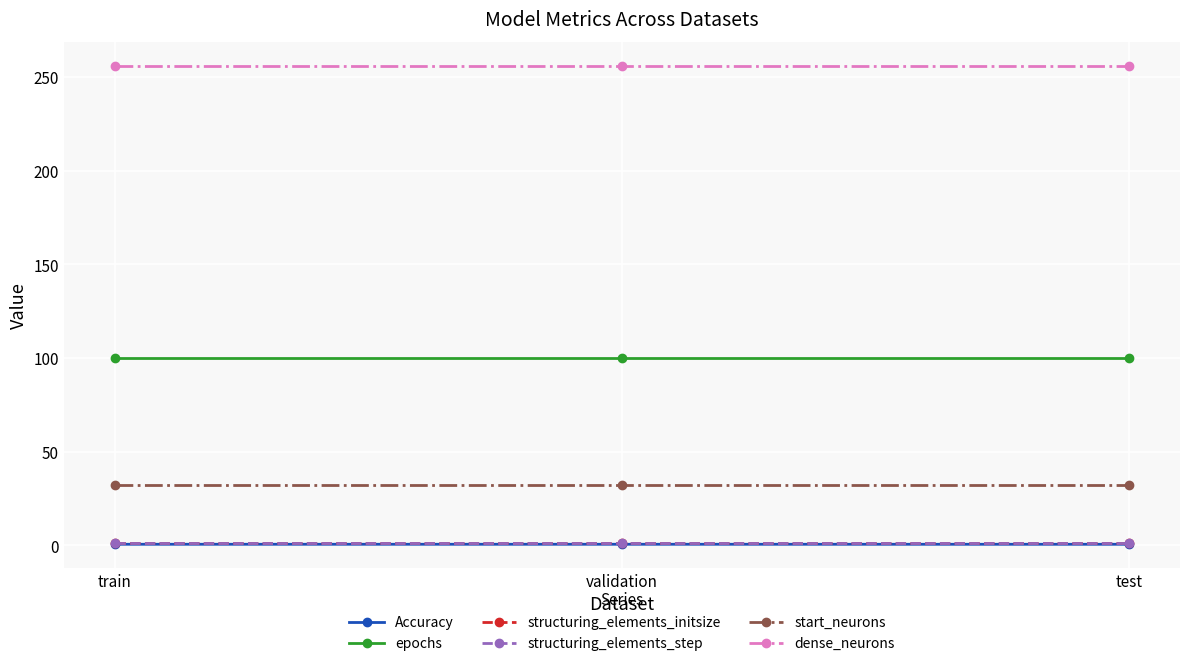

Does the chart have visible grid lines?

Yes